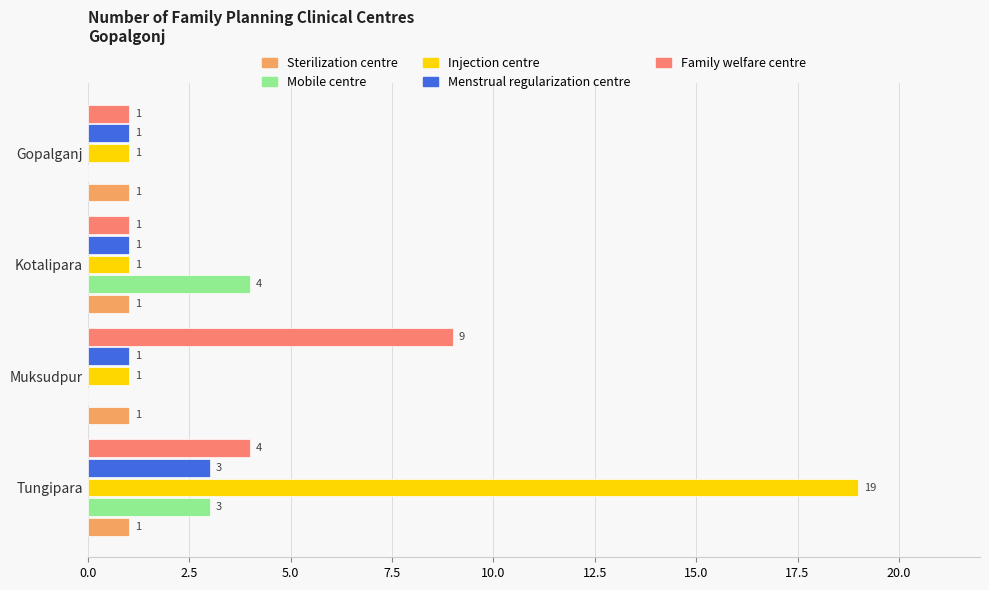

Count the Injection centre values in the range 1 to 19.

4